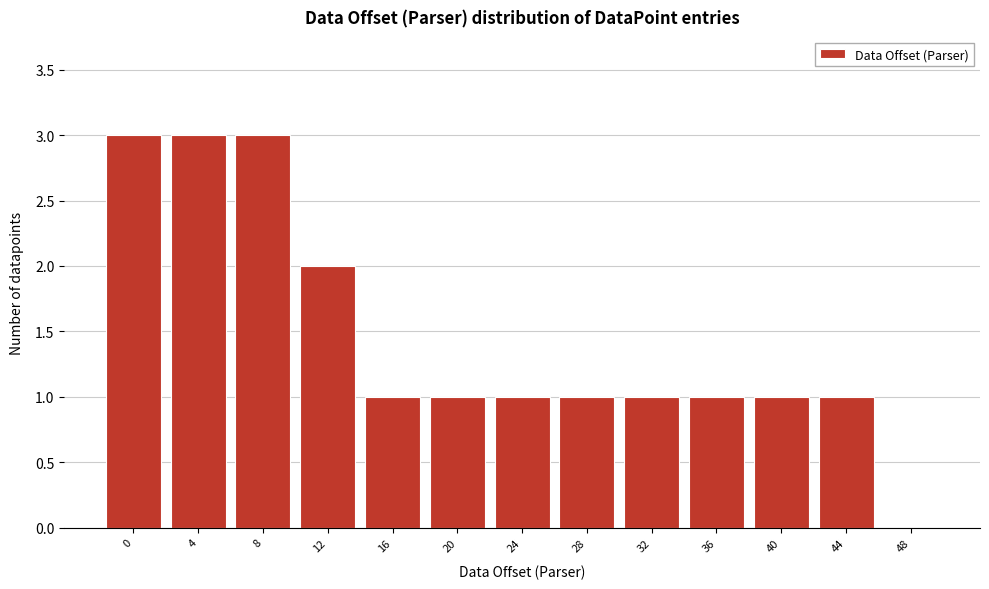

Reading left to right, extract all data points from this chart.

0=3	4=3	8=3	12=2	16=1	20=1	24=1	28=1	32=1	36=1	40=1	44=1	48=0